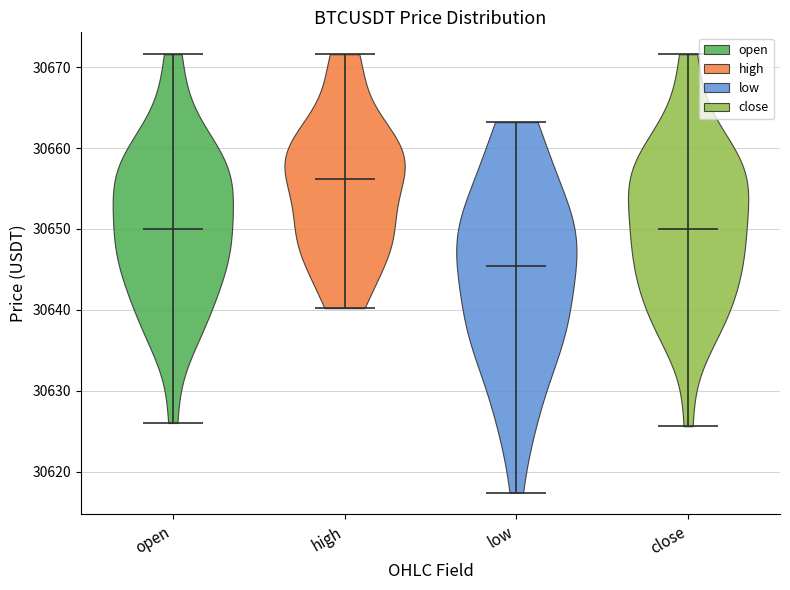

Where does the median line of the violin for open sit on the y-axis? The values are not printed on the chart, so give them approximately, as read against the axis.

30650